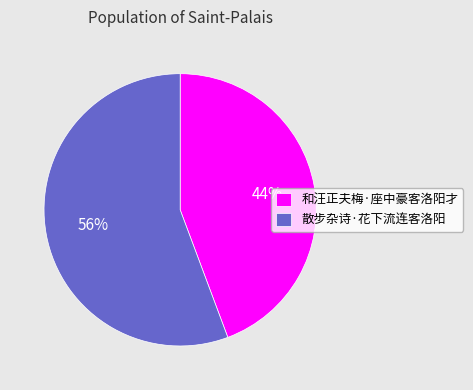

Rank the categories by value from lowest to highest.

和汪正夫梅·座中豪客洛阳才, 散步杂诗·花下流连客洛阳